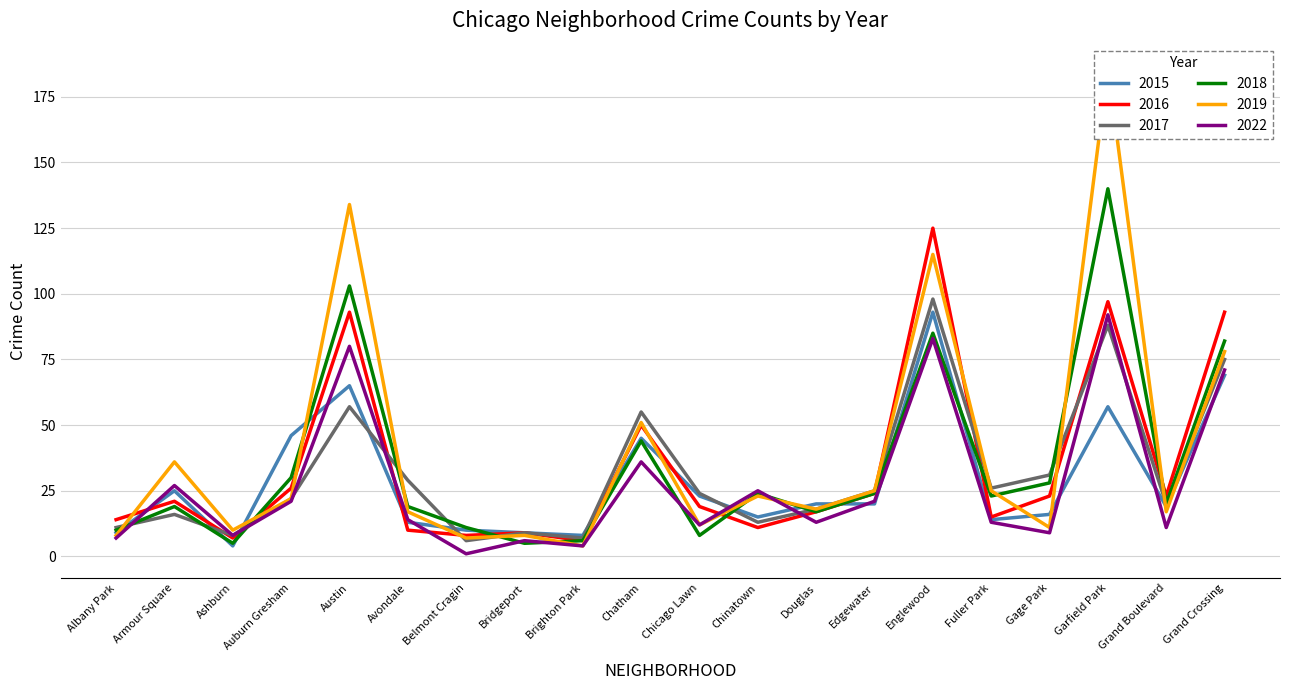

What position from the right is Englewood?

6